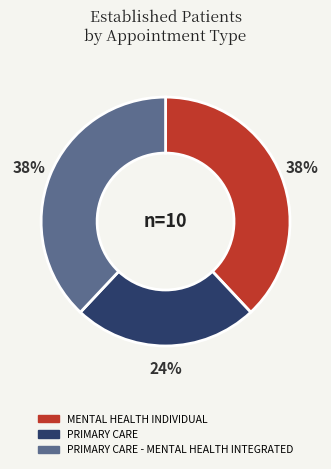

To the nearest percent, what is the average slice percentage?

33%